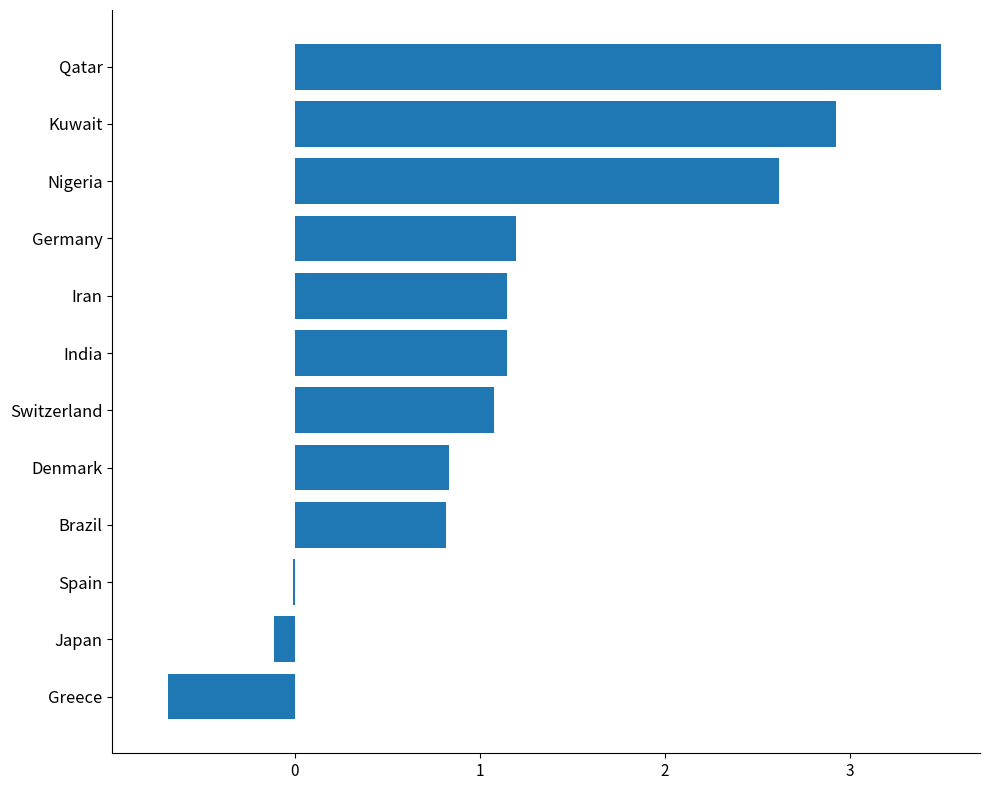

The chart shows a value of 1.2 at Brazil. True or false?

False